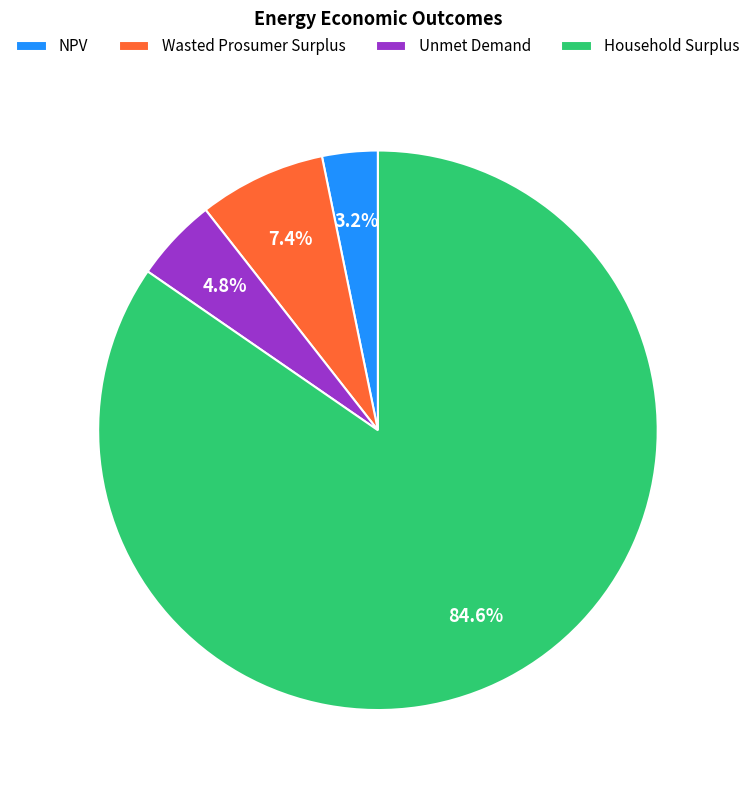

How many slices are in this pie chart?

4